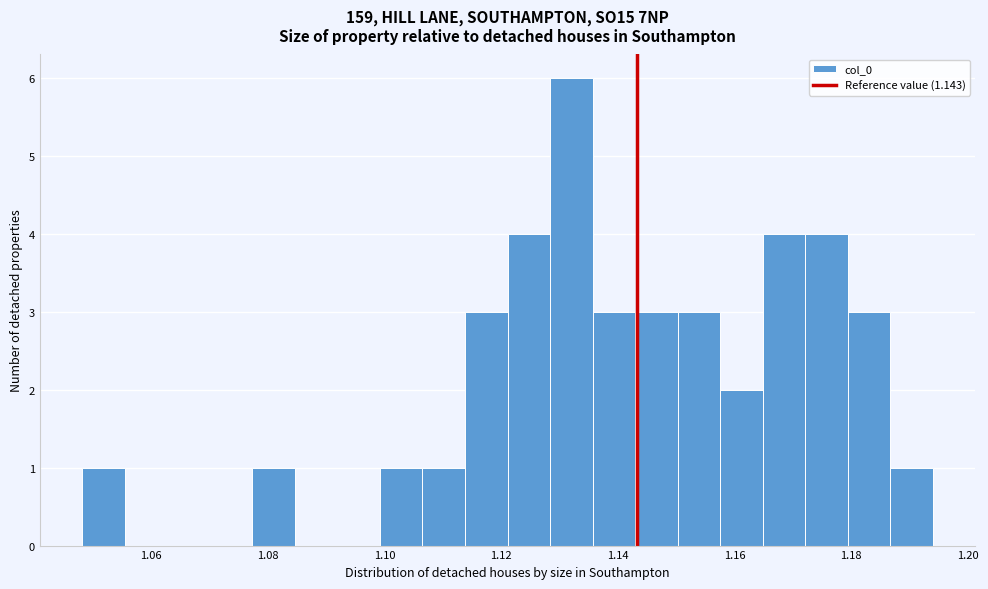

Read against the x-axis, roughly where is the centre of the tallest bar?

1.132